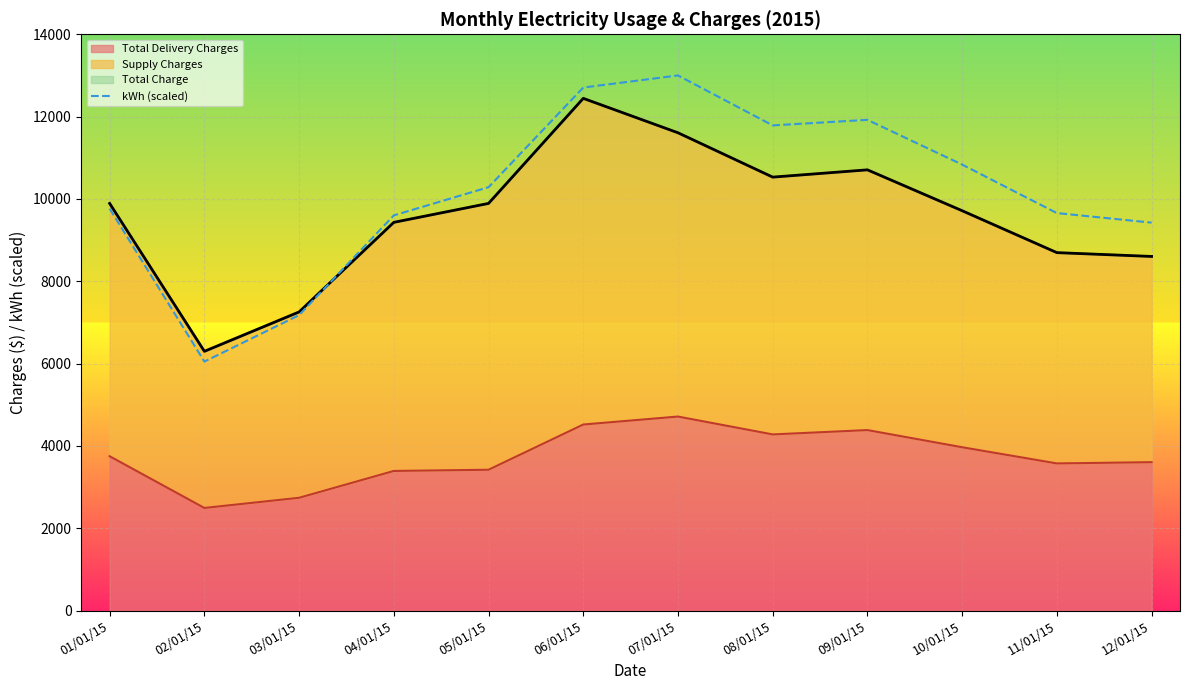

Is it true that the value at 11/01/15 is 13296.8?

False